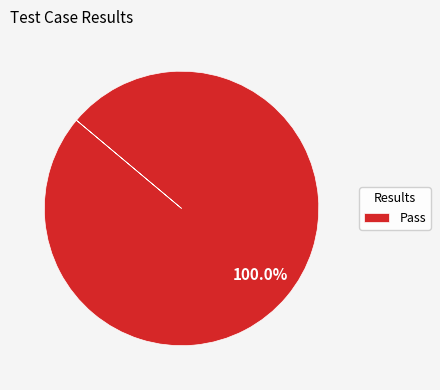

Rank the categories by value from highest to lowest.

Pass